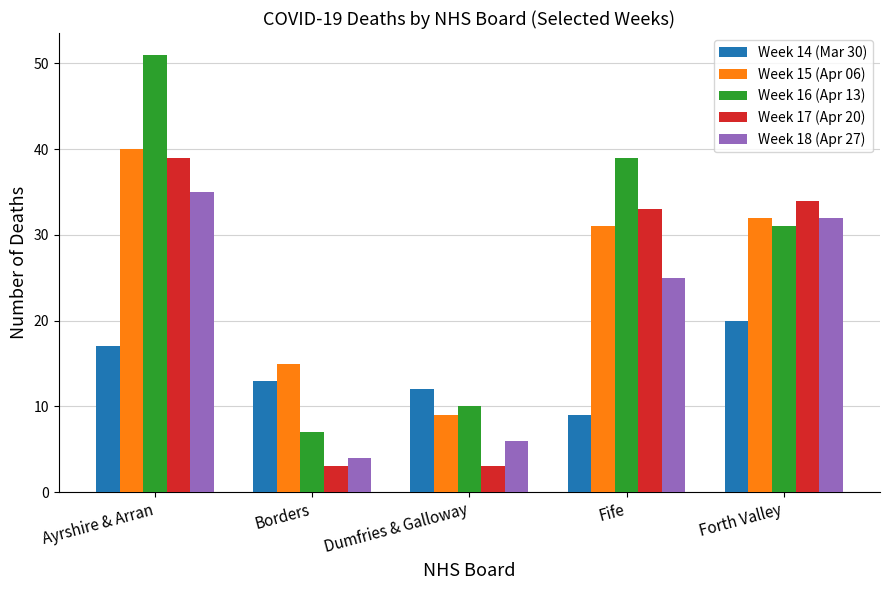

Is it true that Week 16 (Apr 13) equals 10 at Dumfries & Galloway?

True